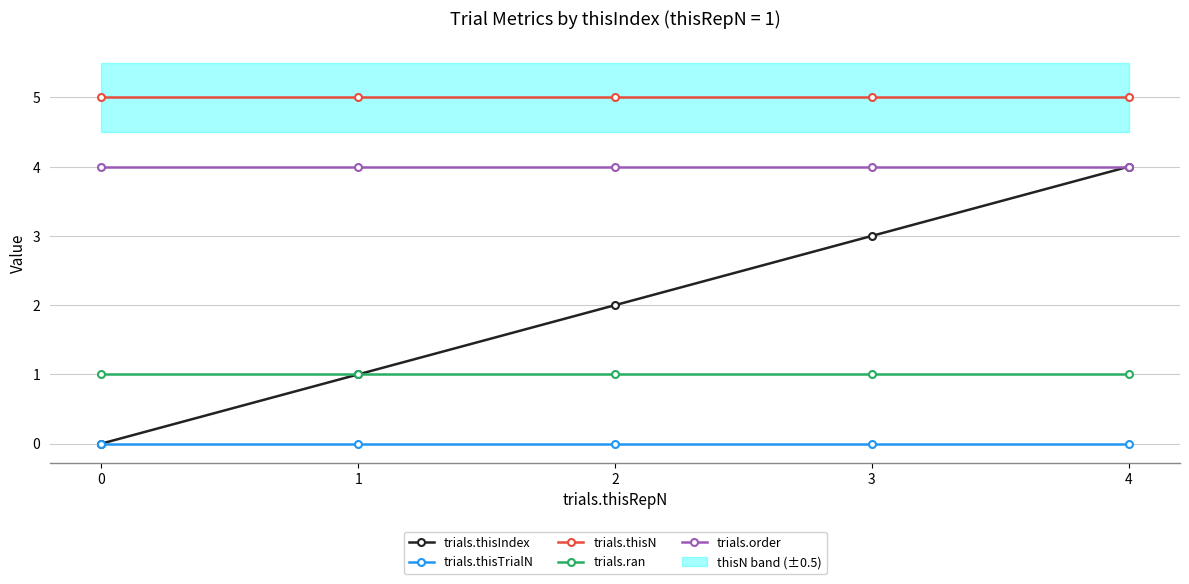

True or false: trials.thisIndex has more than 2 points higher than both neighbors.

False